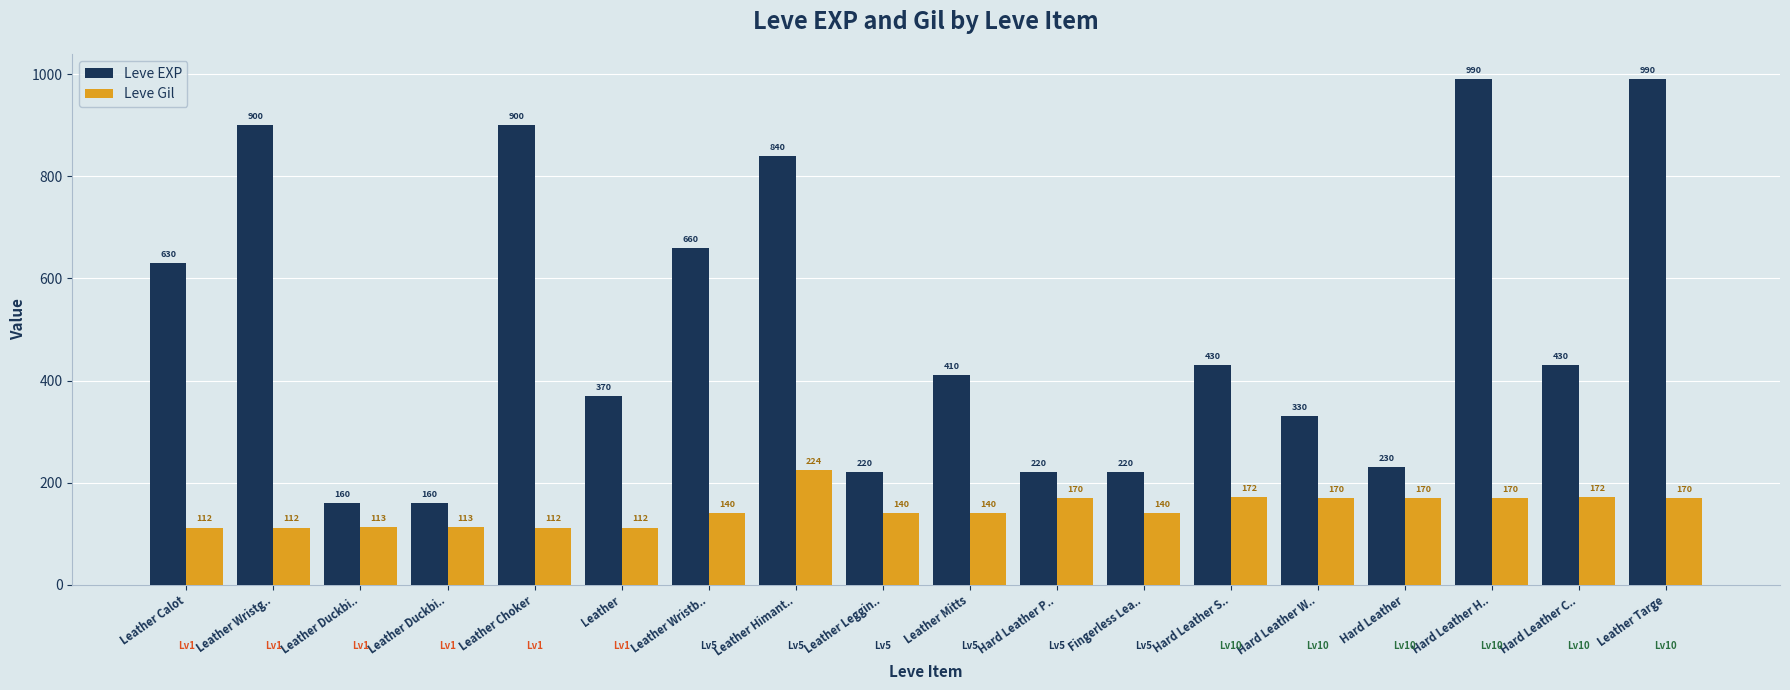

The Leve EXP series shows 392 at Leather Leggin... True or false?

False